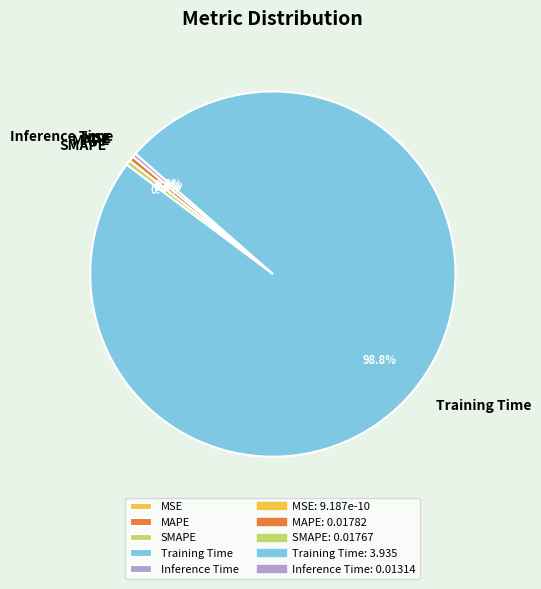

What is the majority slice?

Training Time